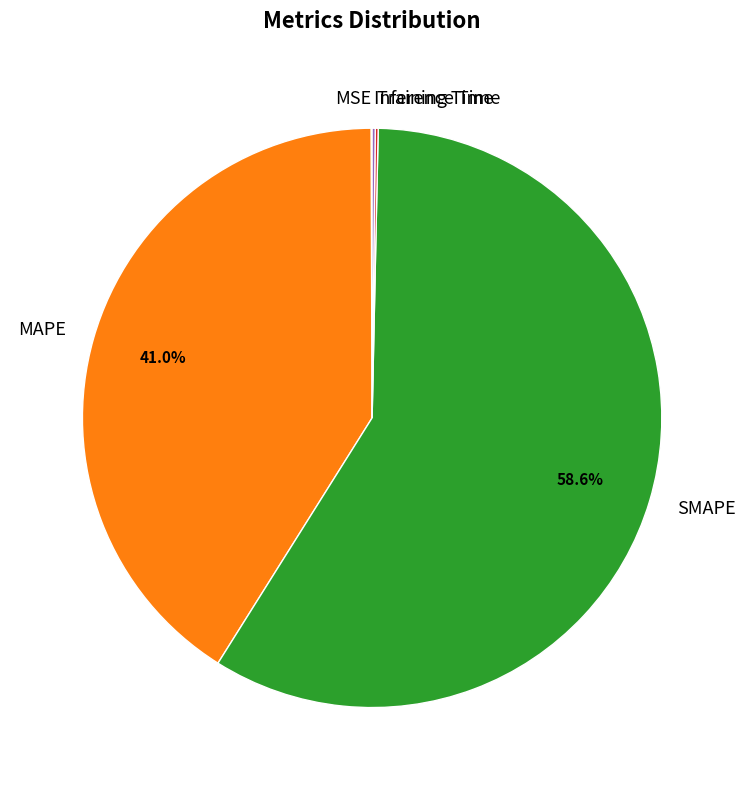

Which category accounts for the majority?

SMAPE